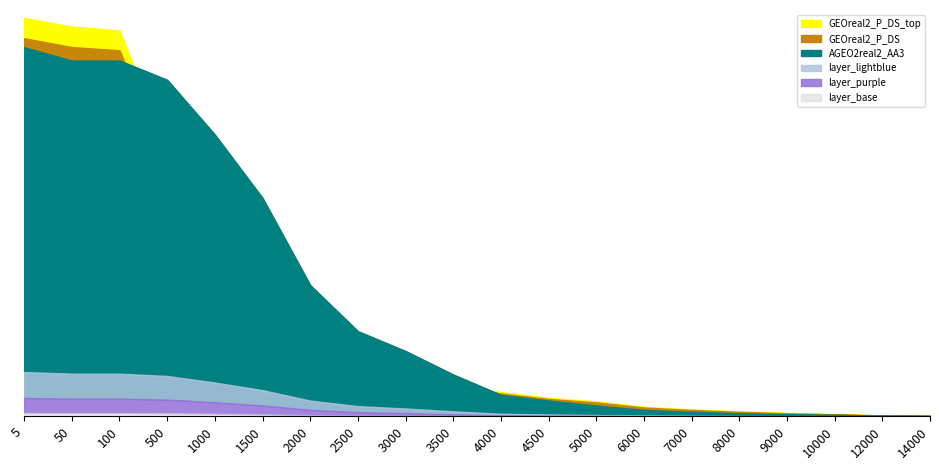

Which category has the lowest value in the AGEO2real2_AA3 series?

14000